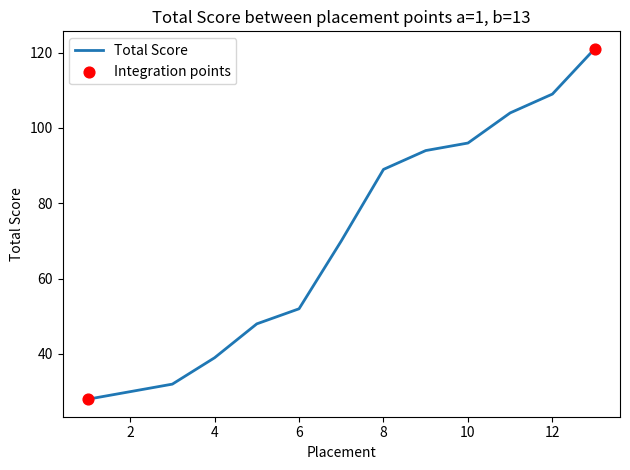

What is the greatest value displayed?

121